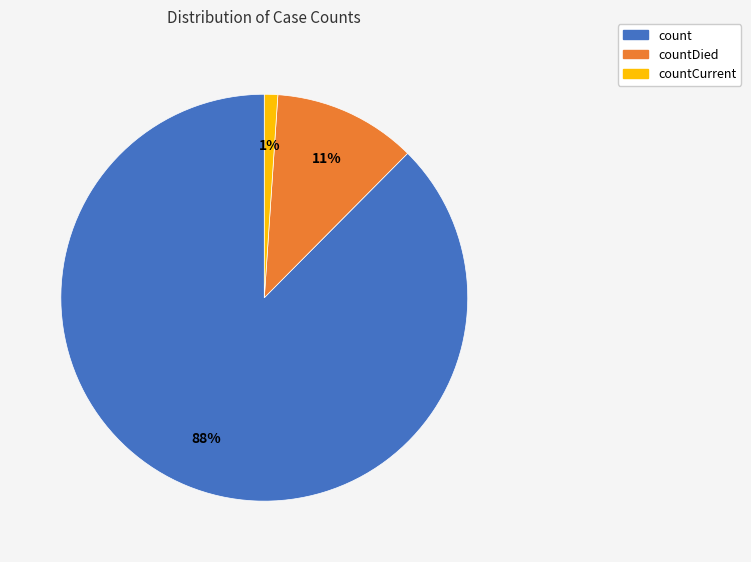

Which category has the smallest portion of the pie?

countCurrent